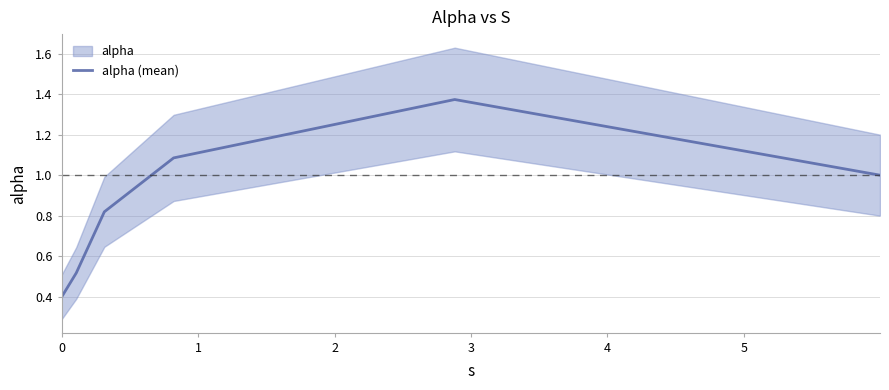

How many categories are shown in the chart?

6